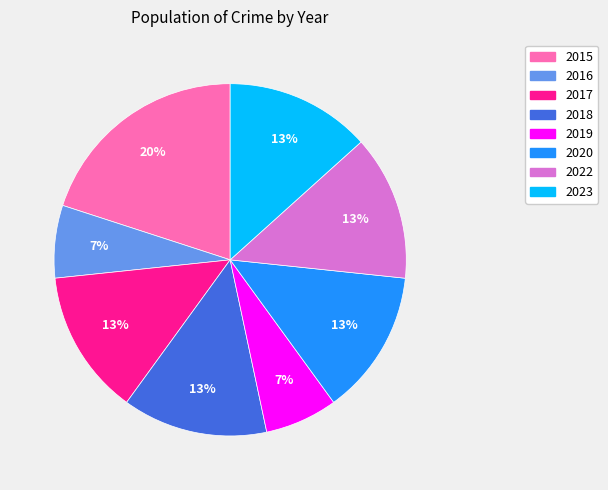

Between 2015 and 2023, which is larger?

2015